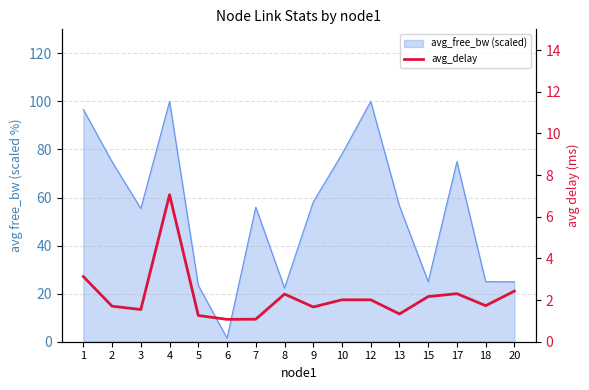

What is the change in value from 5 to 10?

+0.8